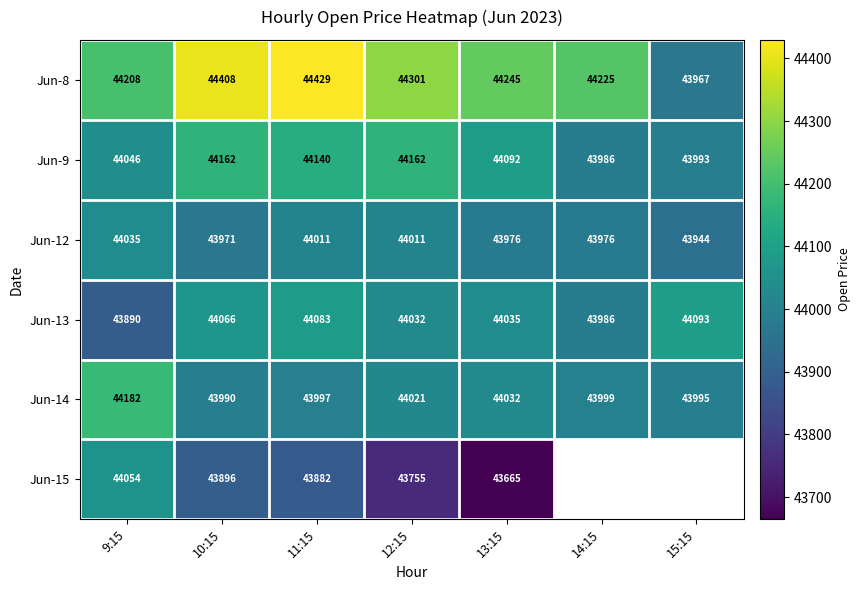

The value of Jun-8 at 9:15 is 9047.0. True or false?

False